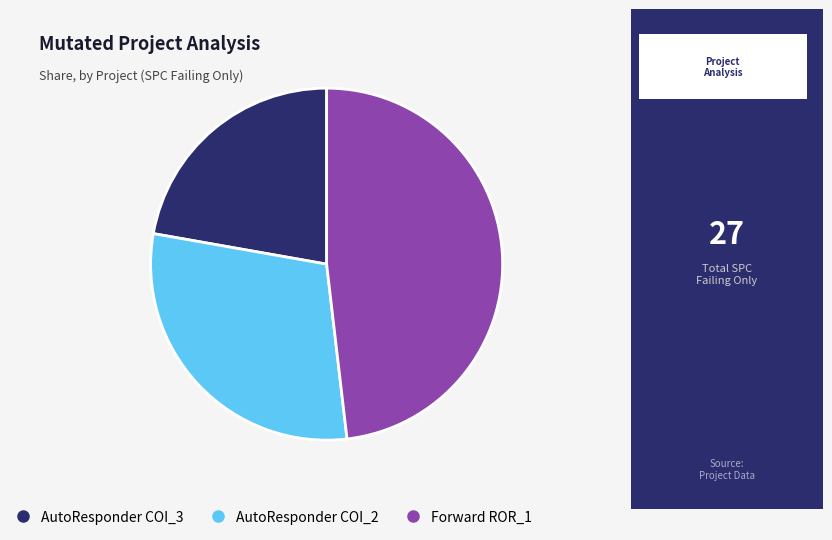

Is there any slice that represents more than half of the pie?

No